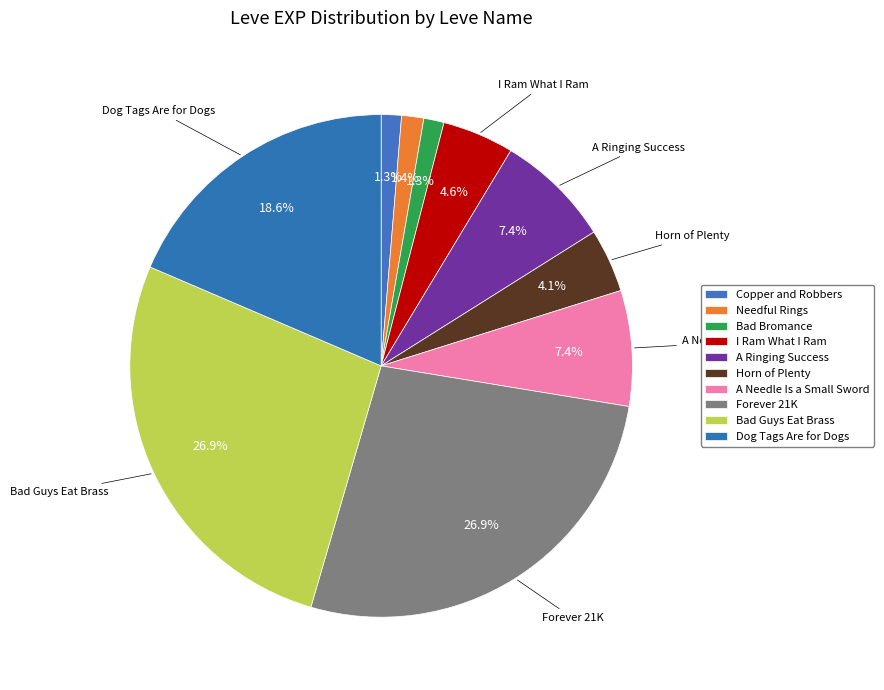

How many segments does this pie chart have?

10